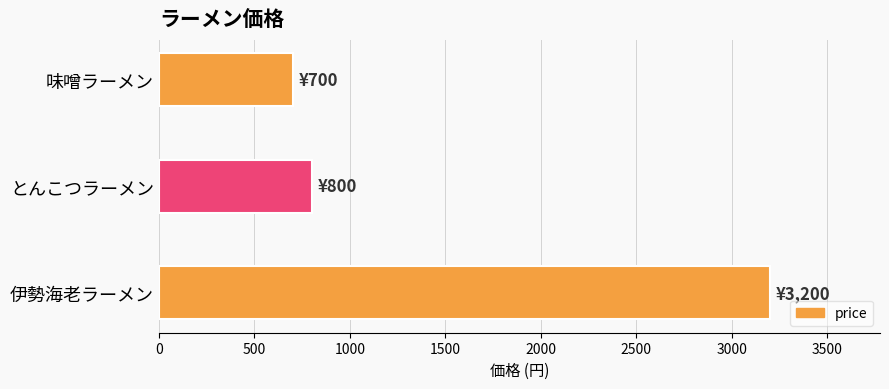

What is the value of the 1st bar from the top?

700